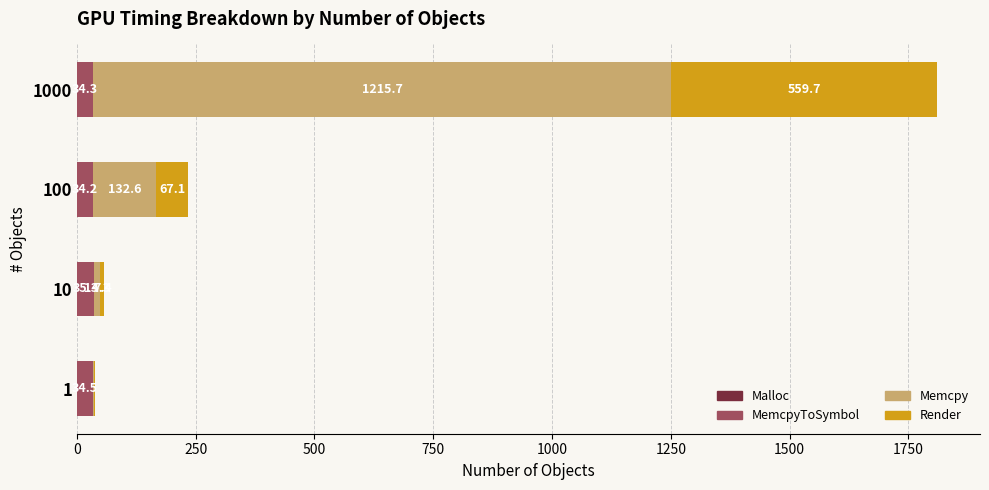

What is the total value across all series at 1000?

1810.1